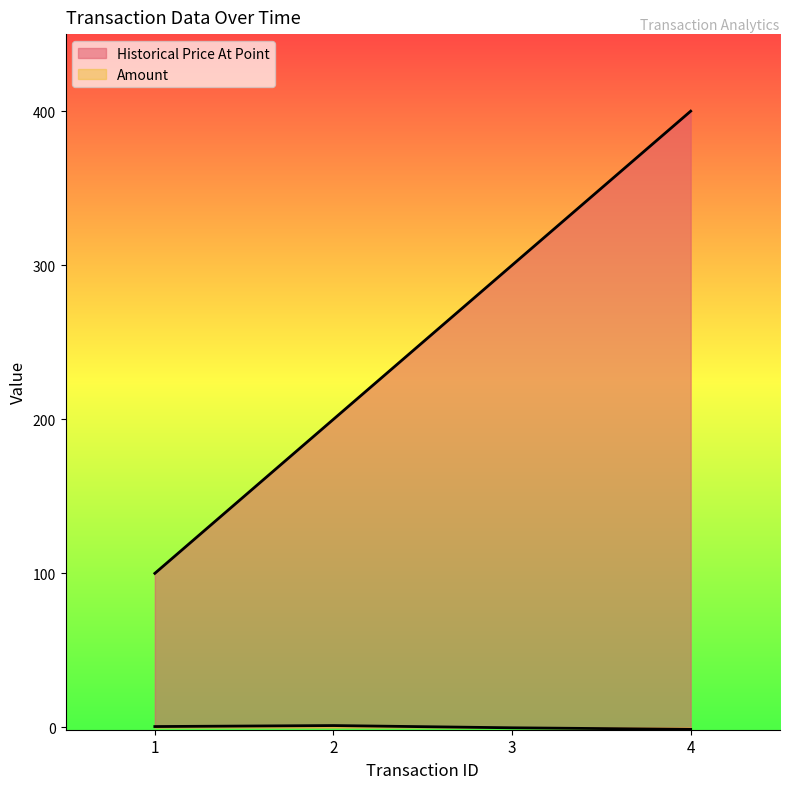

What is the maximum value shown in the chart?

400.0